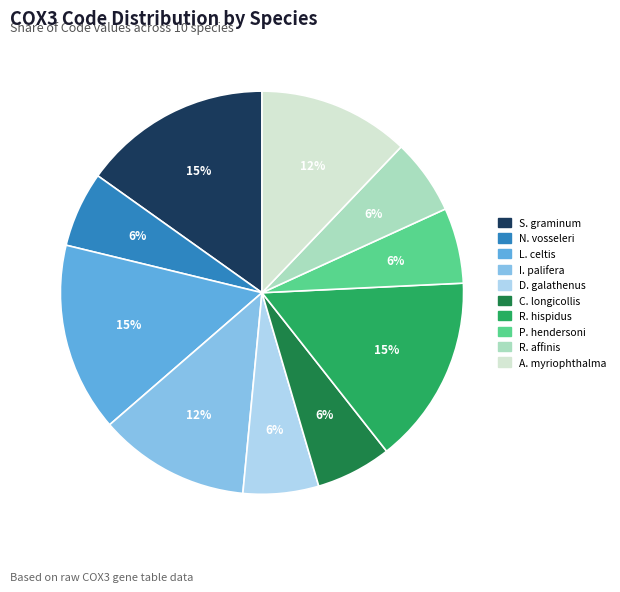

True or false: L. celtis accounts for 15% of the total.

True